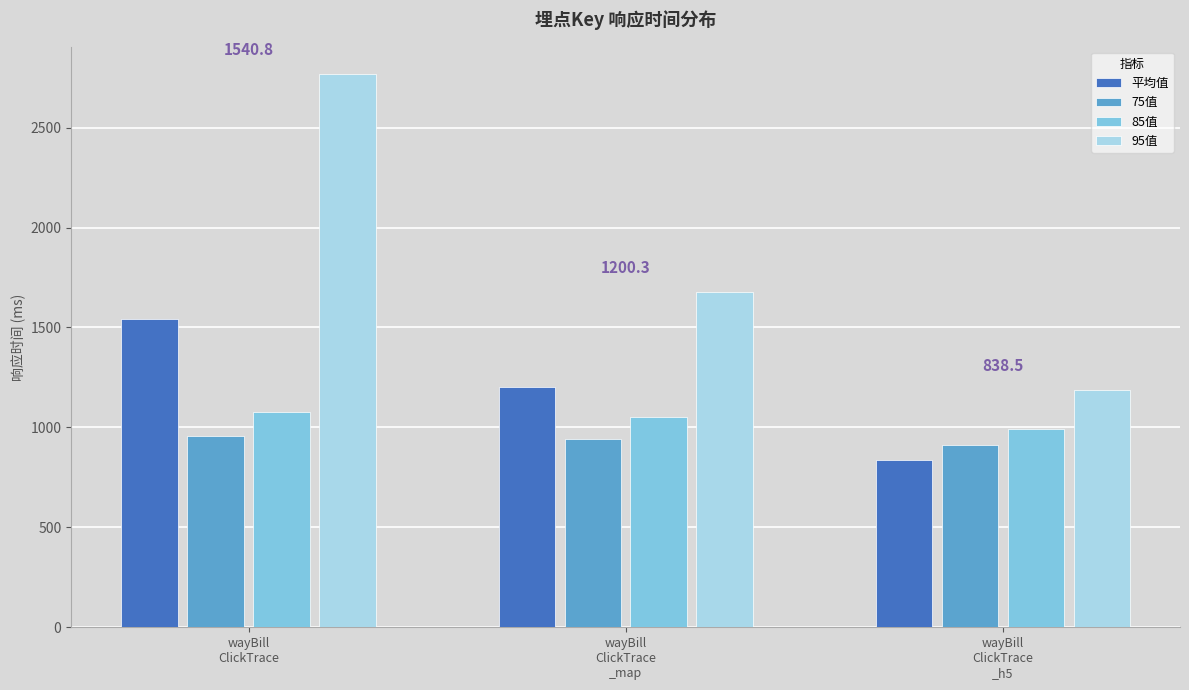

Reading left to right, extract all data points from this chart.

平均值: 1540.8	1200.3	838.5
75值: 958.0	942.0	911.0
85值: 1077.0	1054.0	992.0
95值: 2767.0	1678.0	1186.0